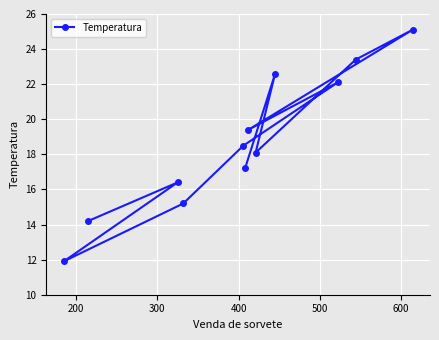

What is the average value?

18.7